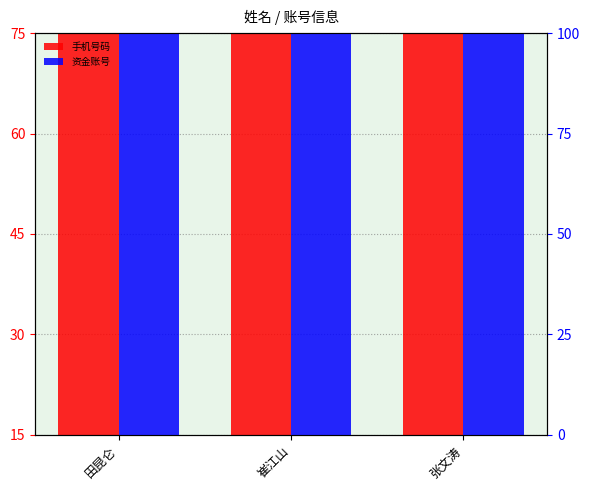

The 资金账号 series shows 418.5 at 张文涛. True or false?

False